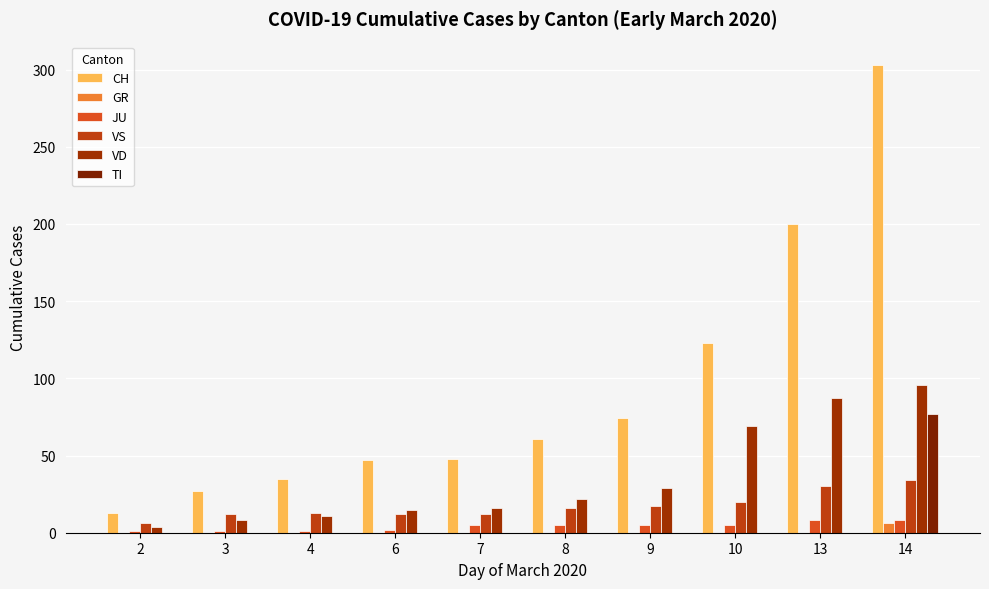

What is the value of the VD bar at the 8th from the left?

69